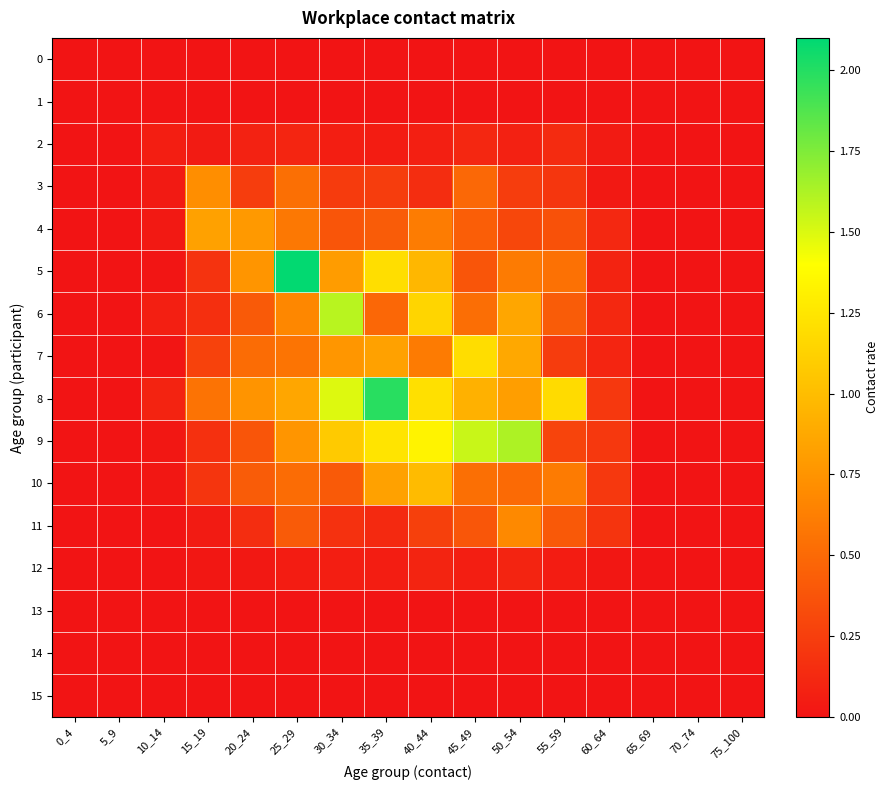

Which category has the highest value across all series?

25_29